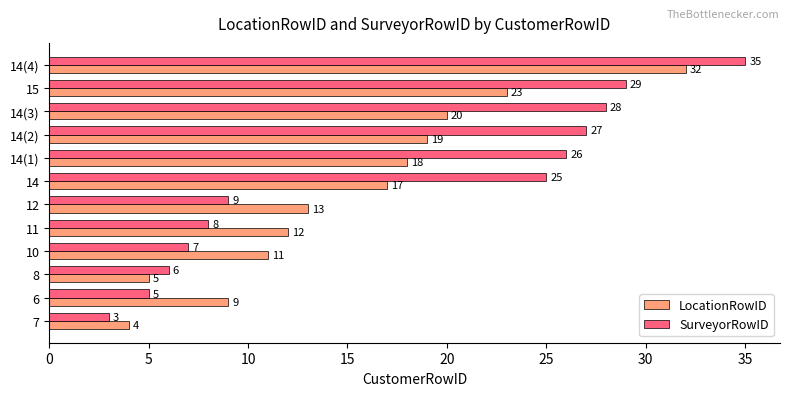

How many data points in LocationRowID are less than 17?

6